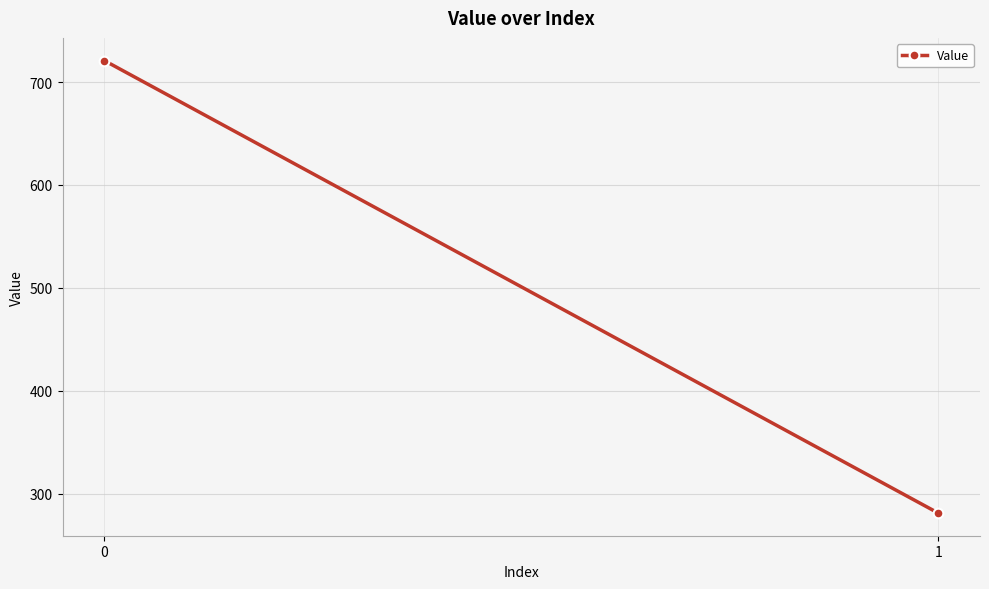

Is it true that the value at 0 is 1208?

False